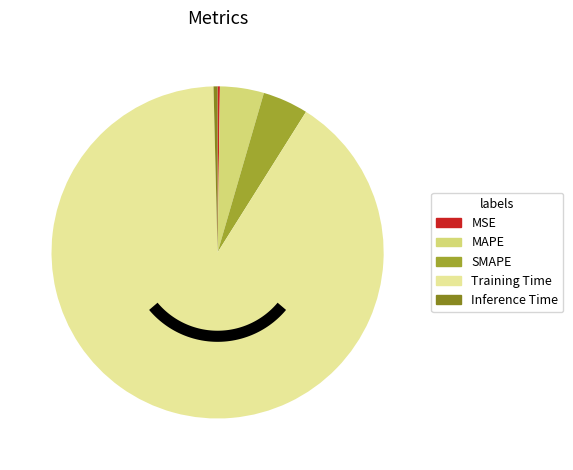

Which has a higher value, SMAPE or MAPE?

SMAPE